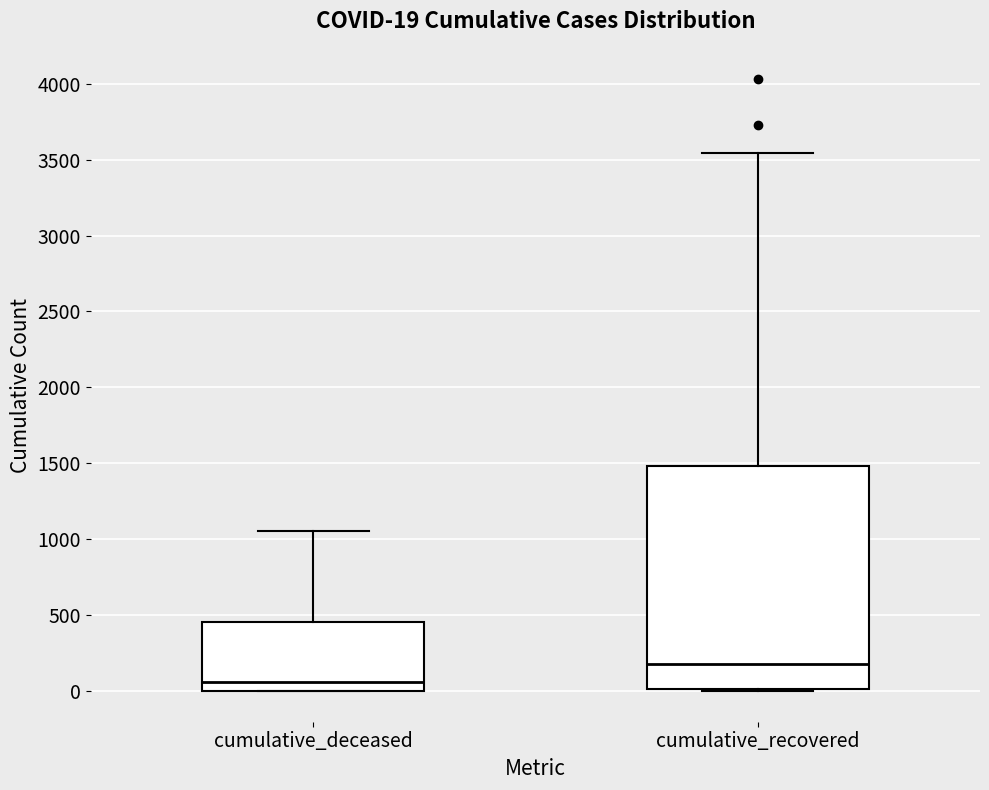

Comparing the boxes themselves (not the whiskers), which one is the tallest?

cumulative_recovered